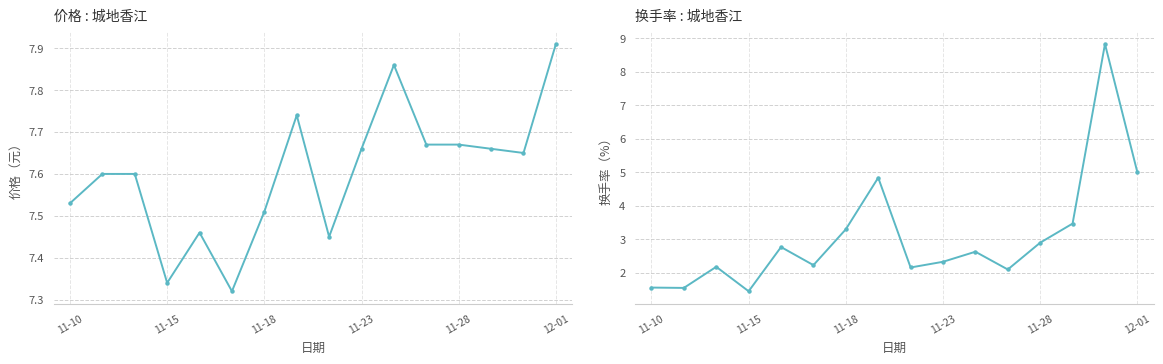

At which category does the chart reach its peak across all series?

14